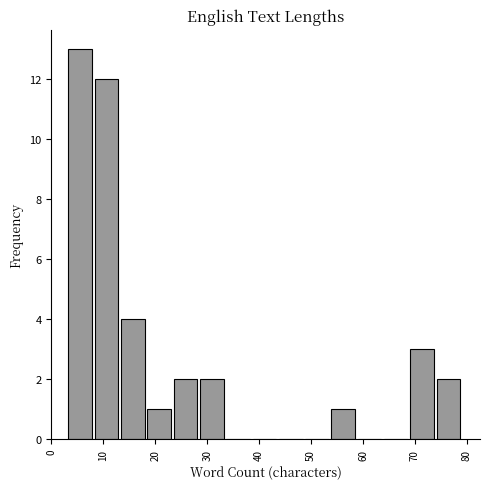

Over which range of the x-axis is the bar tallest?

3 to 8